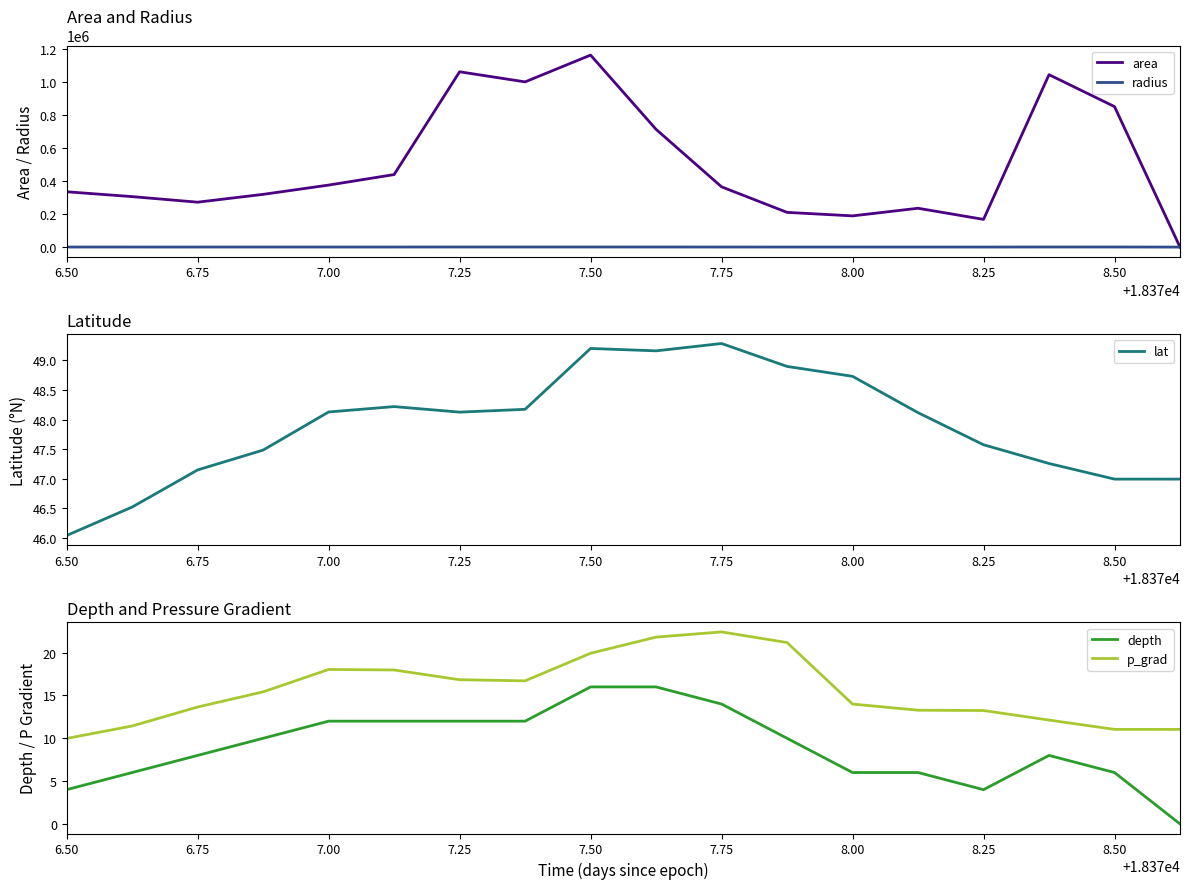

Does the chart display data point markers on the line(s)?

No